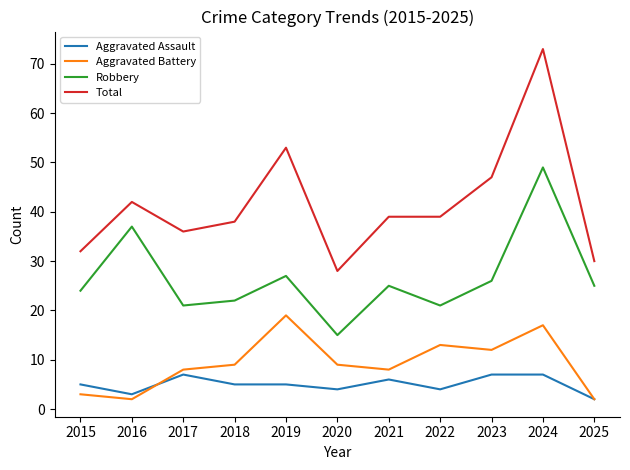

Where does the Robbery series first go above 25?

2016